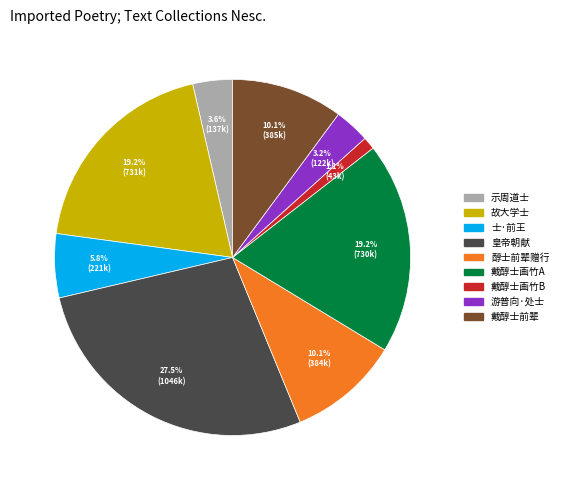

Is there a majority slice in this chart?

No